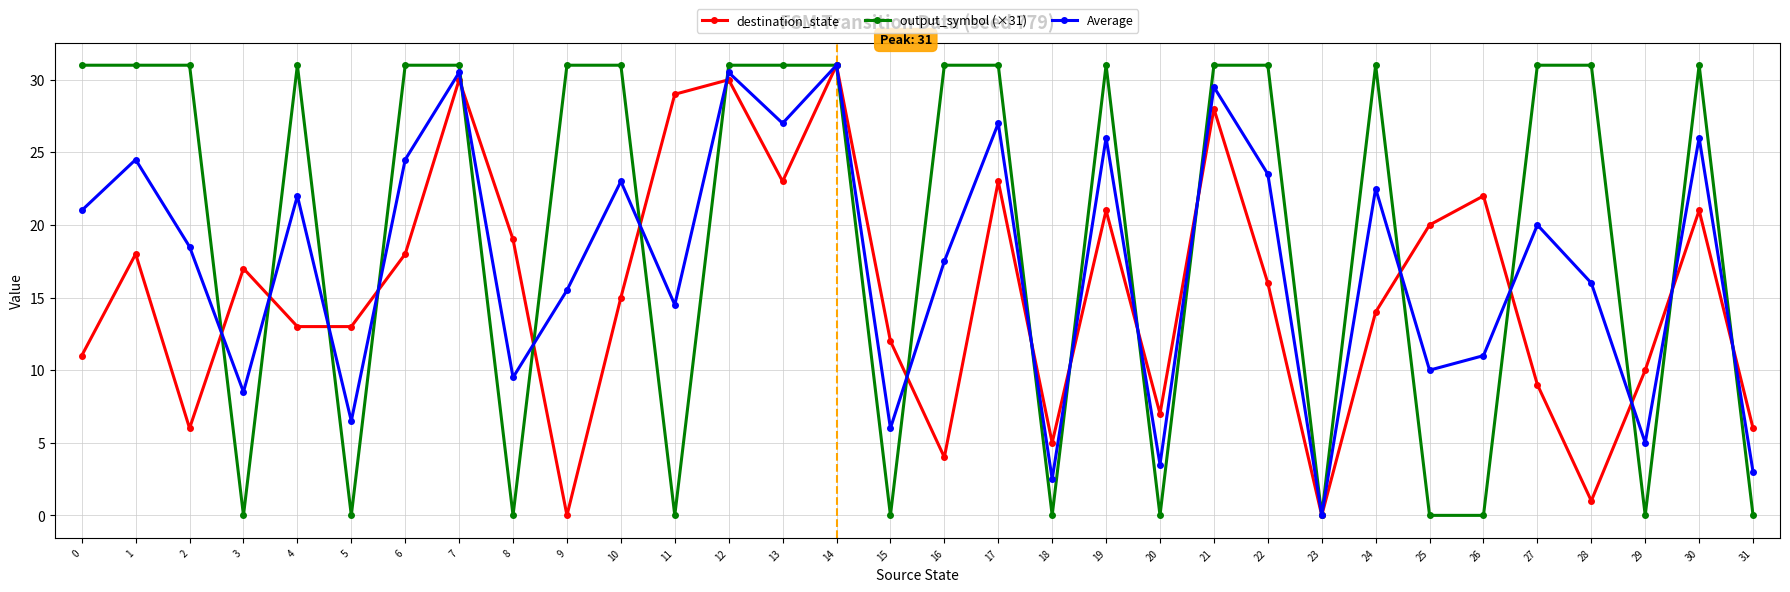

Where is the first local minimum for destination_state?

2